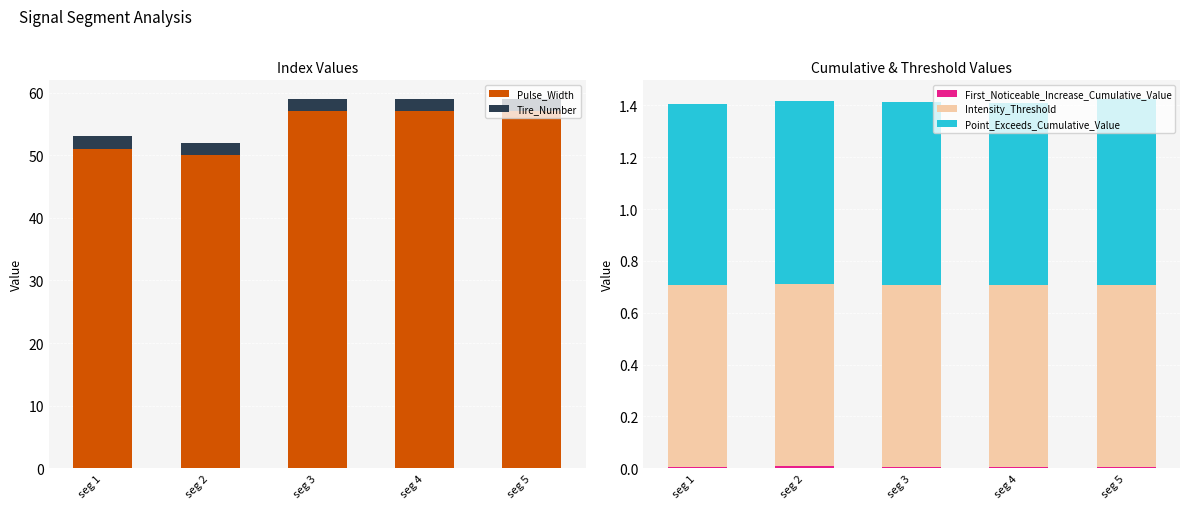

Reading right to left, transcribe all the data shown in this chart.

Pulse_Width: 57.0	57.0	57.0	50.0	51.0
Tire_Number: 2.0	2.0	2.0	2.0	2.0
First_Noticeable_Increase_Cumulative_Value: 0.0	0.0	0.0	0.0	0.0
Intensity_Threshold: 0.7	0.7	0.7	0.7	0.7
Point_Exceeds_Cumulative_Value: 0.7	0.7	0.7	0.7	0.7